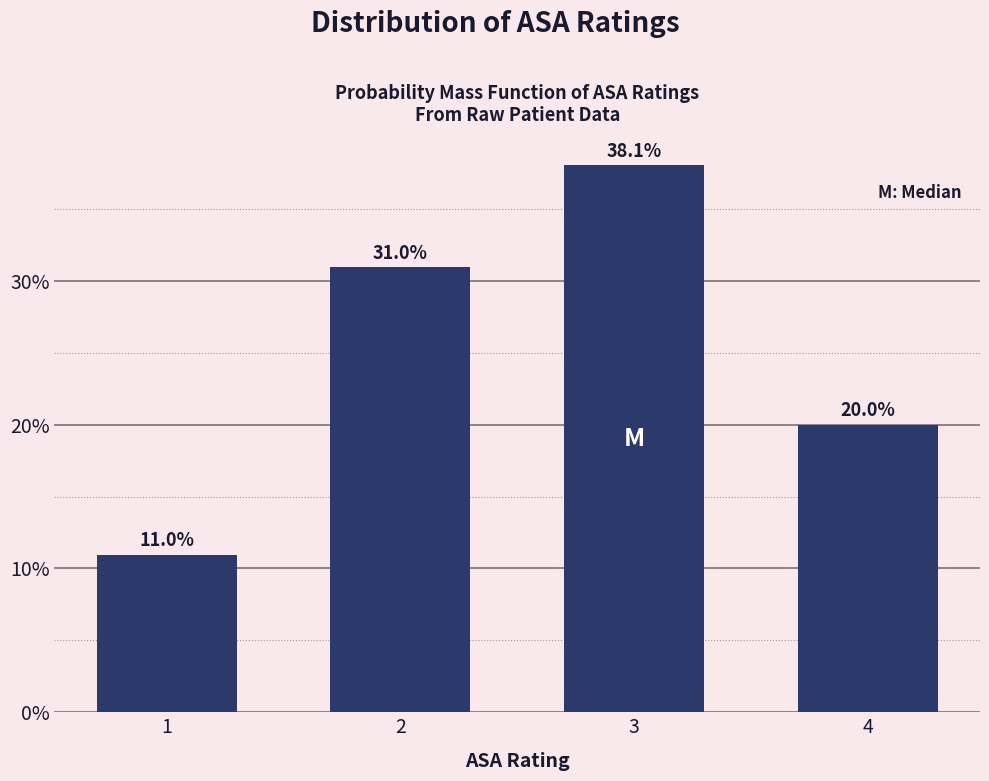

Reading left to right, transcribe all the data shown in this chart.

11.0	31.0	38.1	20.0